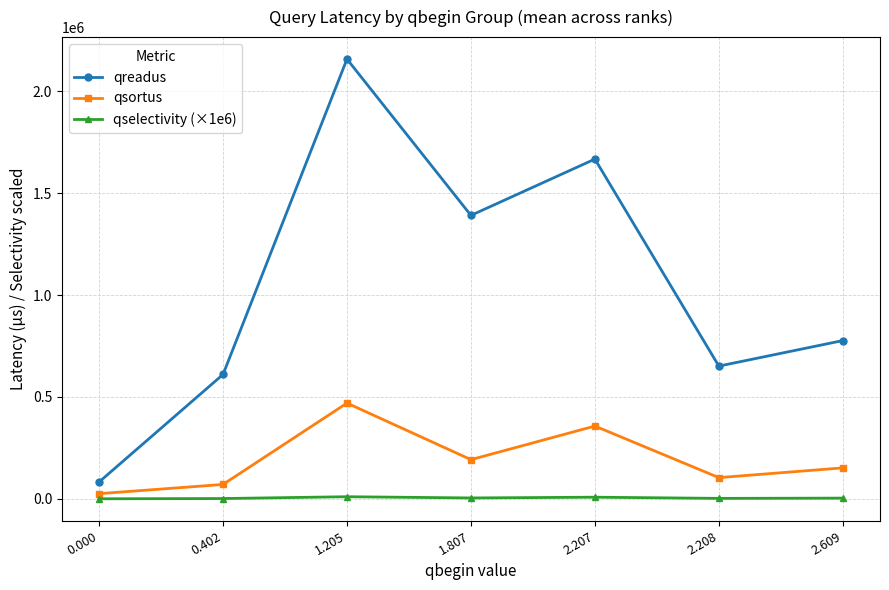

Which series has the largest total across all categories?

qreadus